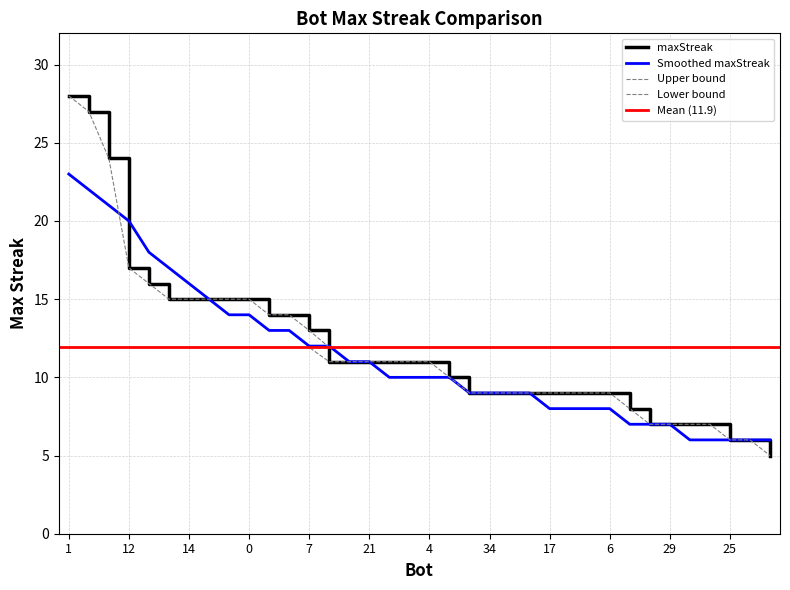

Does the chart display data point markers on the line(s)?

No